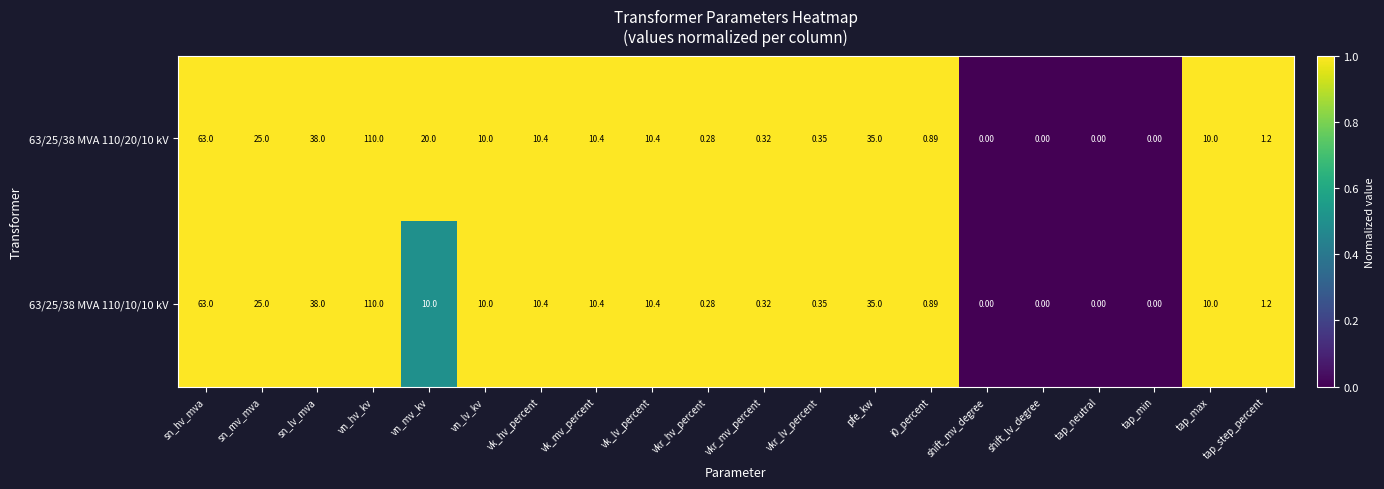

Is the value of 63/25/38 MVA 110/20/10 kV at vkr_lv_percent greater than the value of 63/25/38 MVA 110/10/10 kV at shift_mv_degree?

Yes